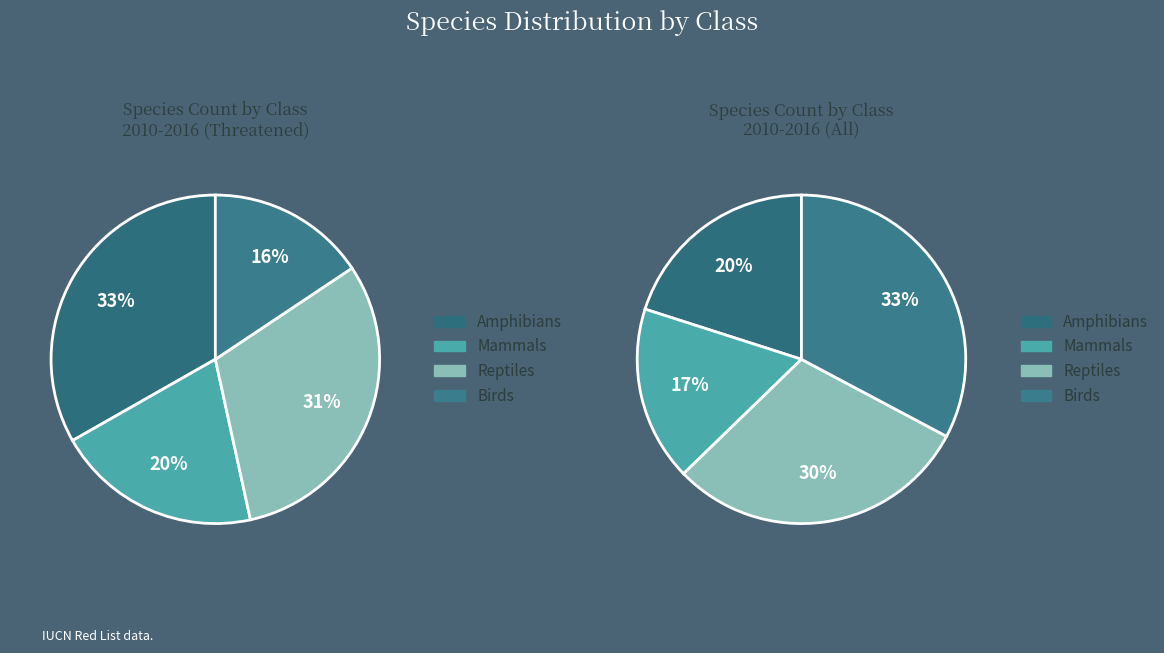

Combined, do Mammals and Birds account for over 50%?

No